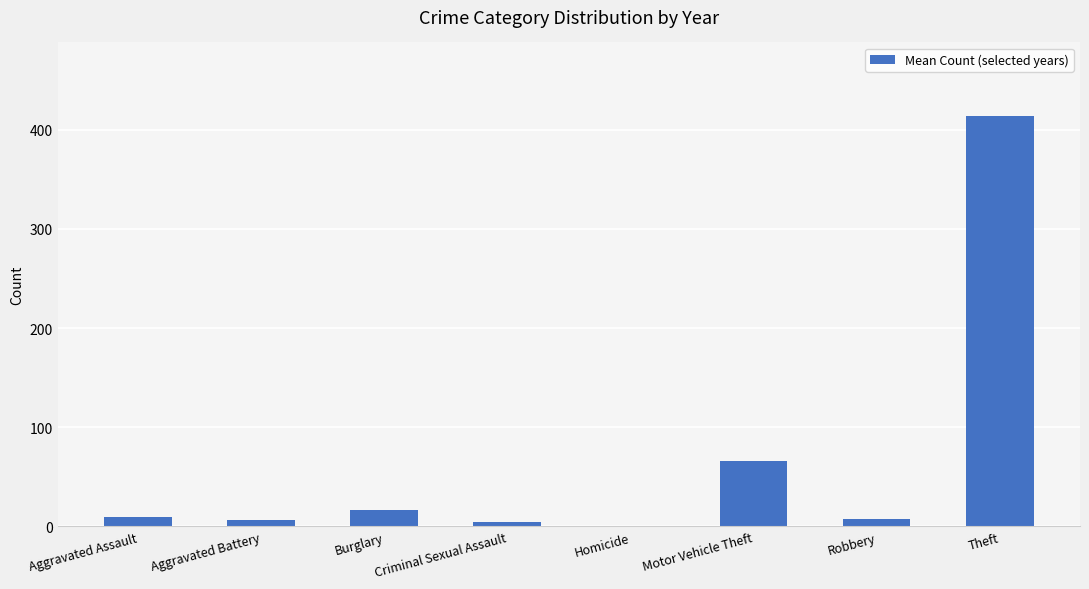

What is the sum of all values?

524.3